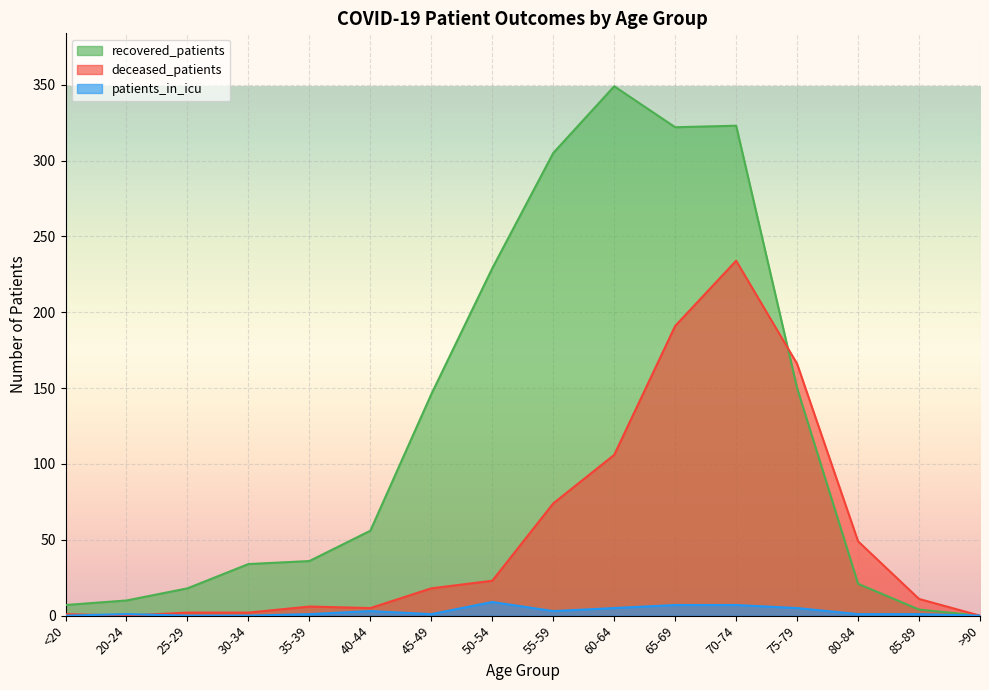

At which label does deceased_patients reach its peak?

70-74